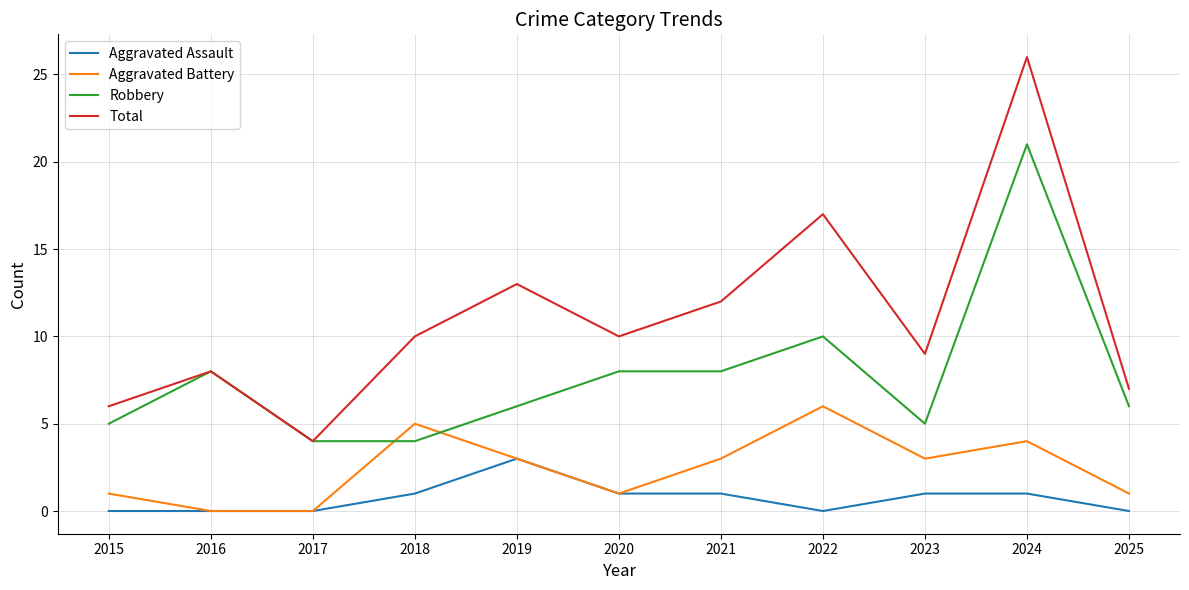

What is the total value across all series at 2017?

8